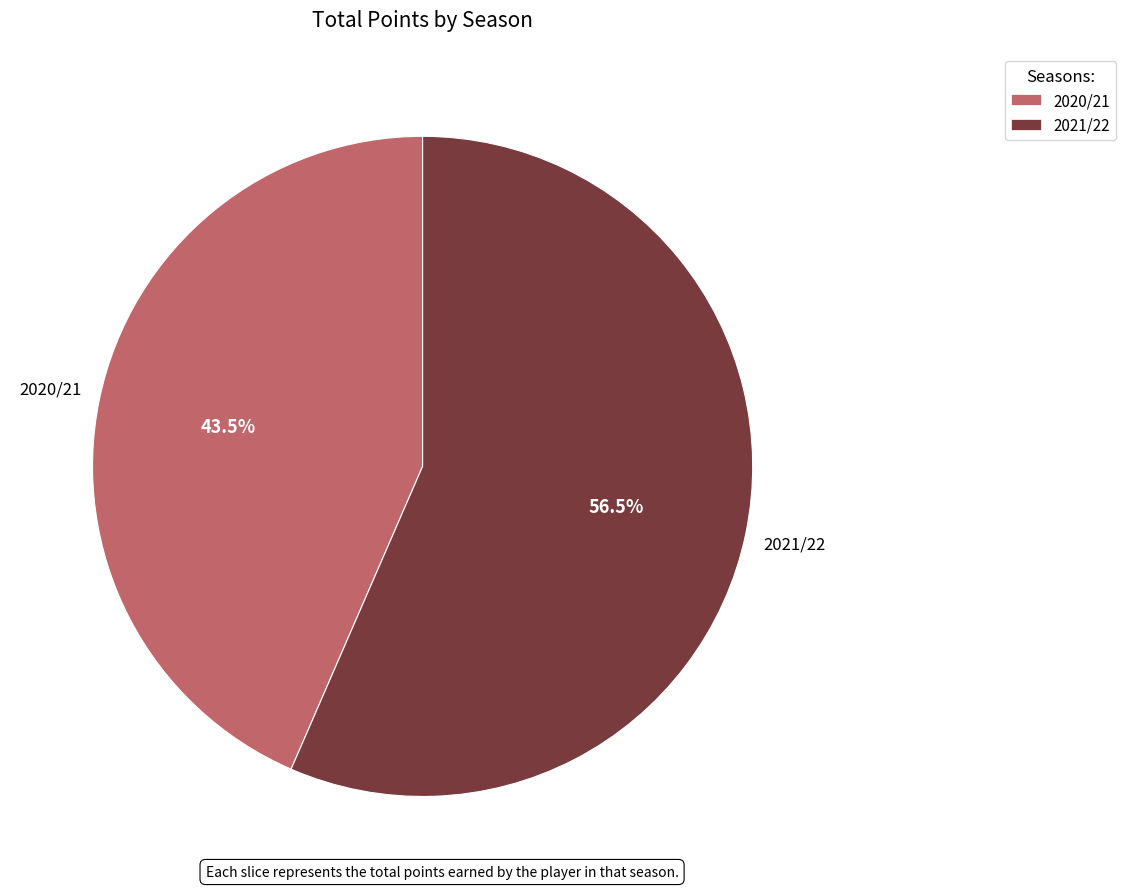

Rank the categories by value from lowest to highest.

2020/21, 2021/22